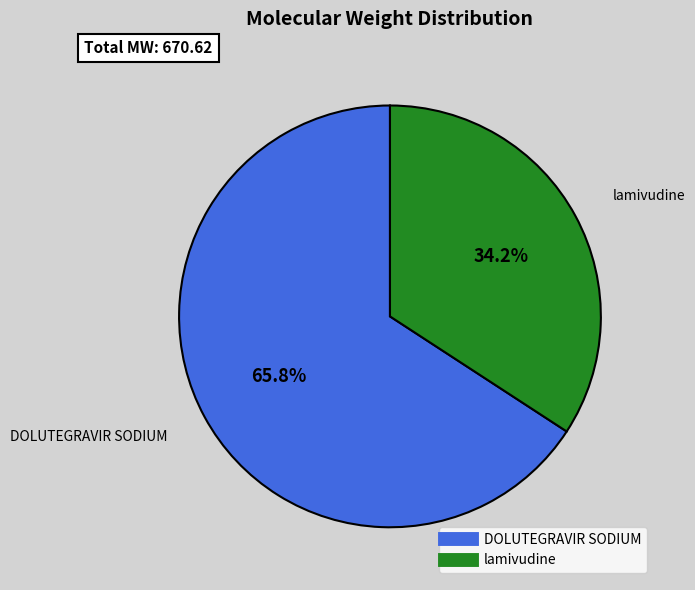

True or false: lamivudine accounts for 34% of the total.

True